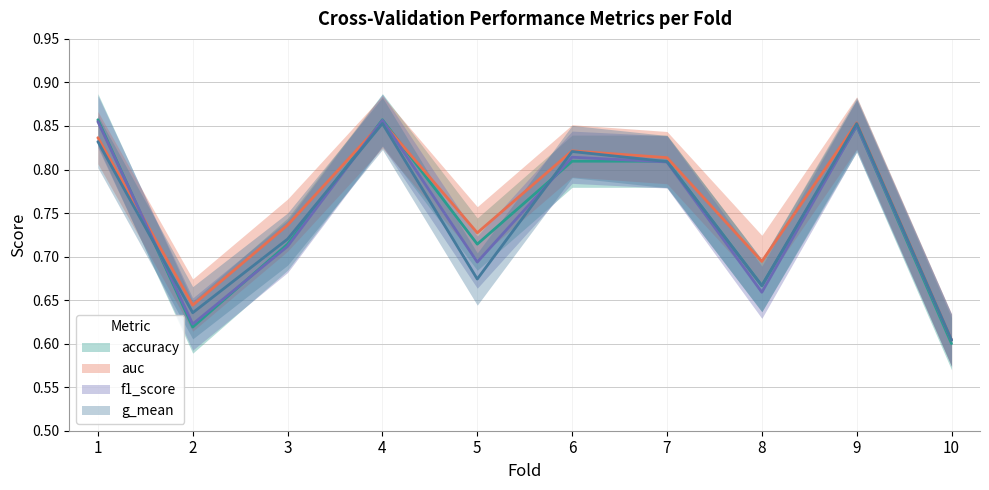

How many intersections are there between g_mean and accuracy?

4